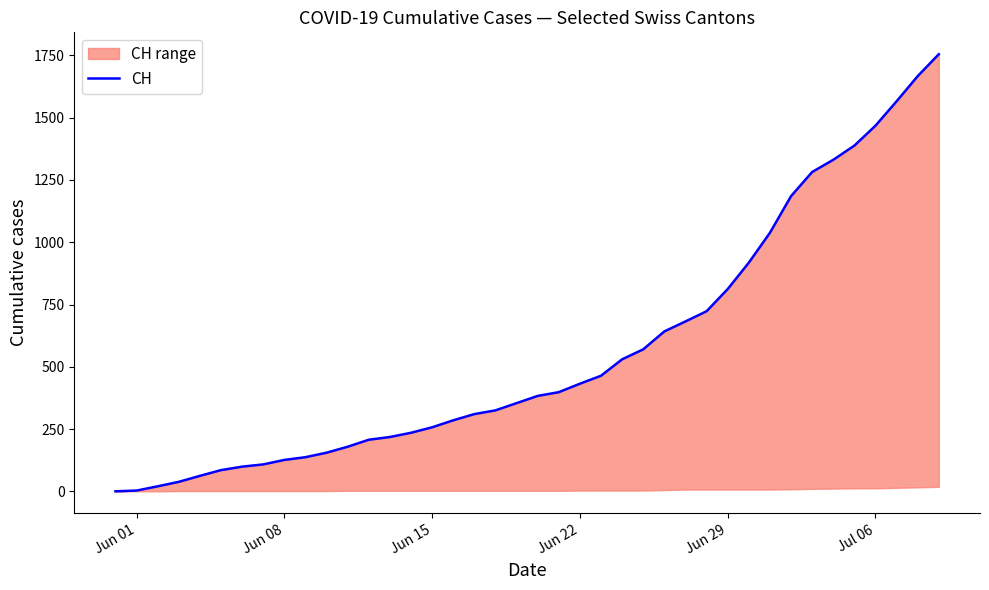

How many lines are shown in the chart?

1